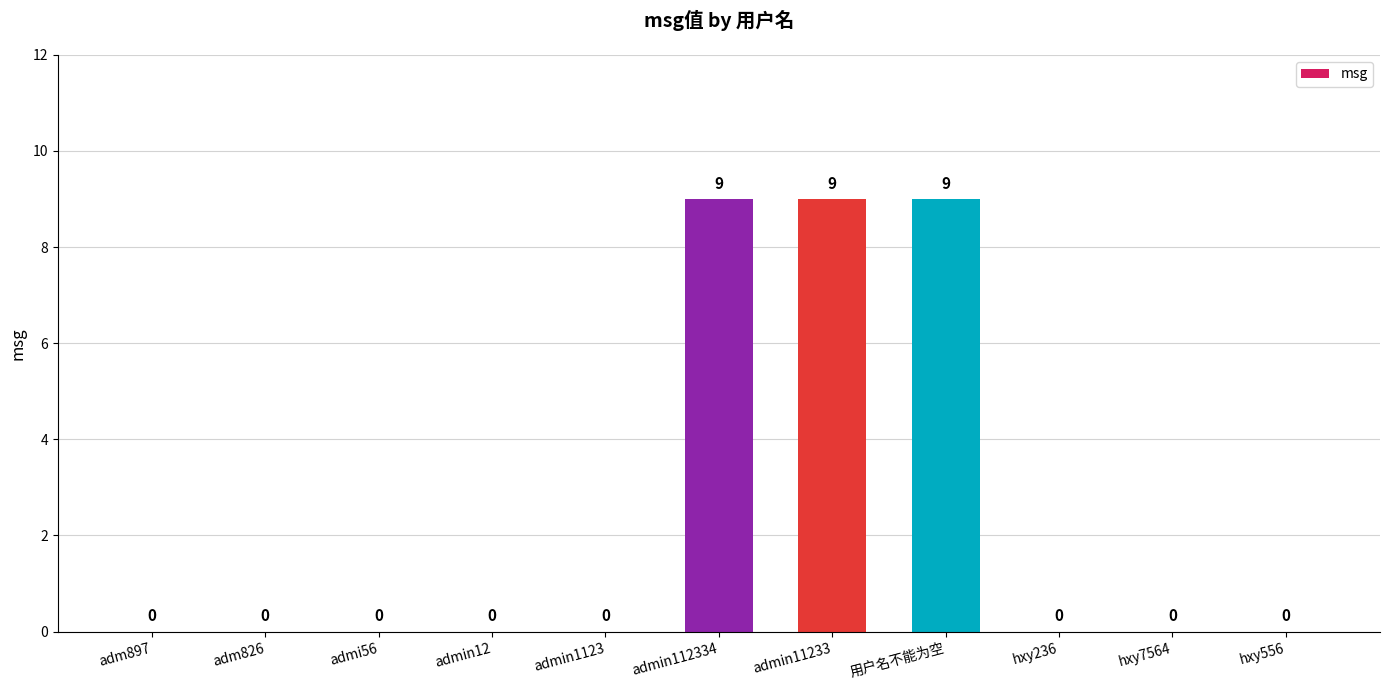

How many distinct data groups are displayed?

1